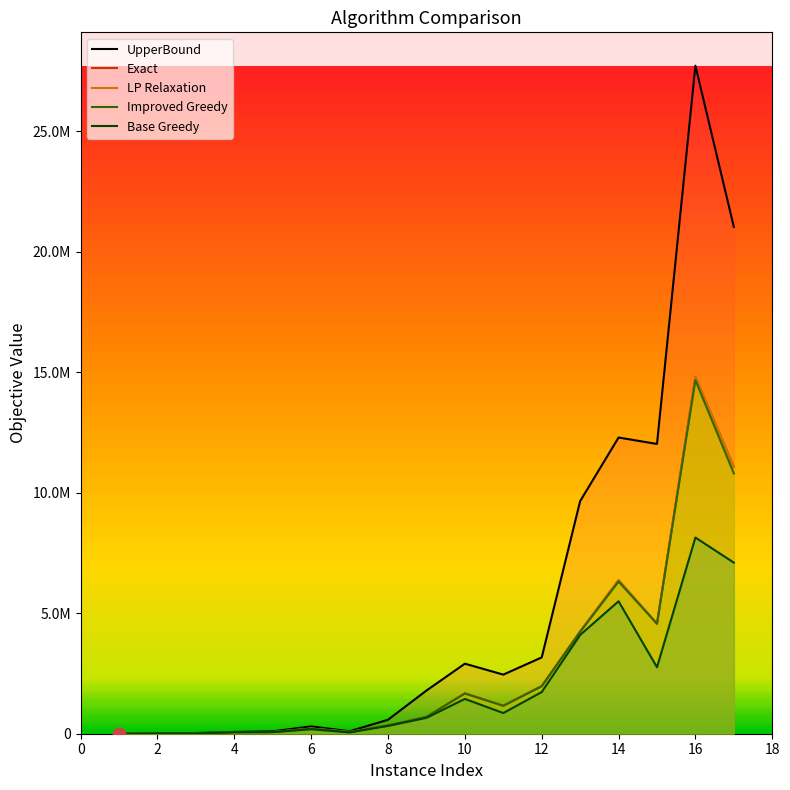

Which series contains the lowest Y value?

Improved Greedy